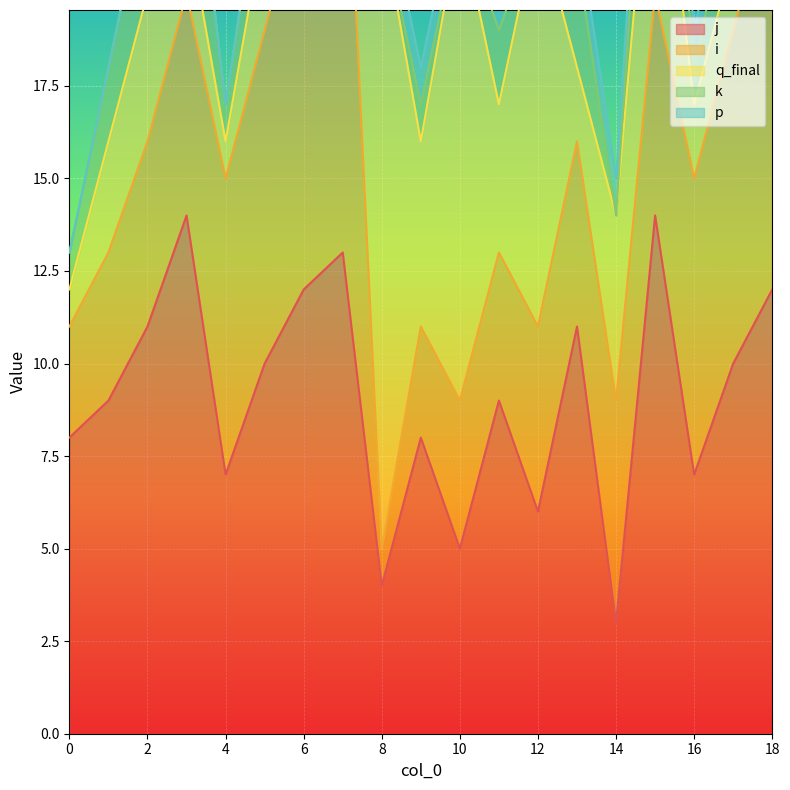

Which category has the highest value across all series?

8